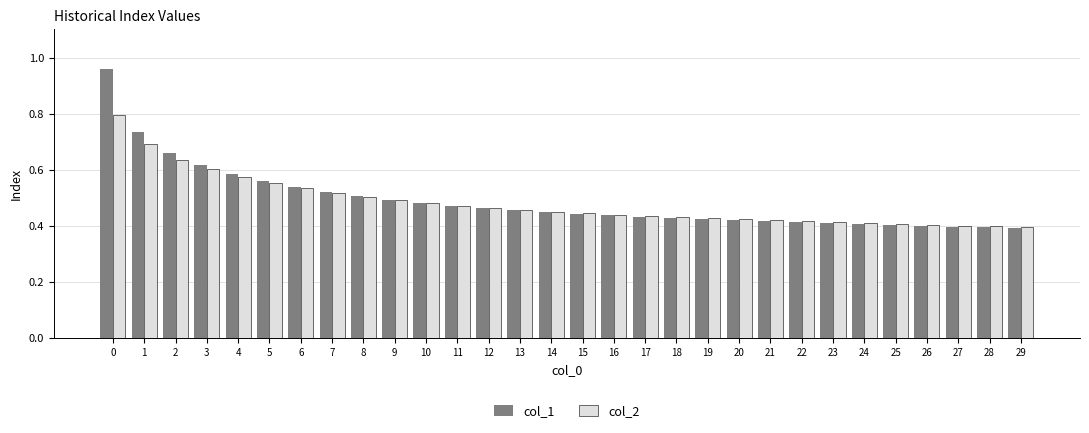

Is it true that col_2 equals 0.5 at 9?

True